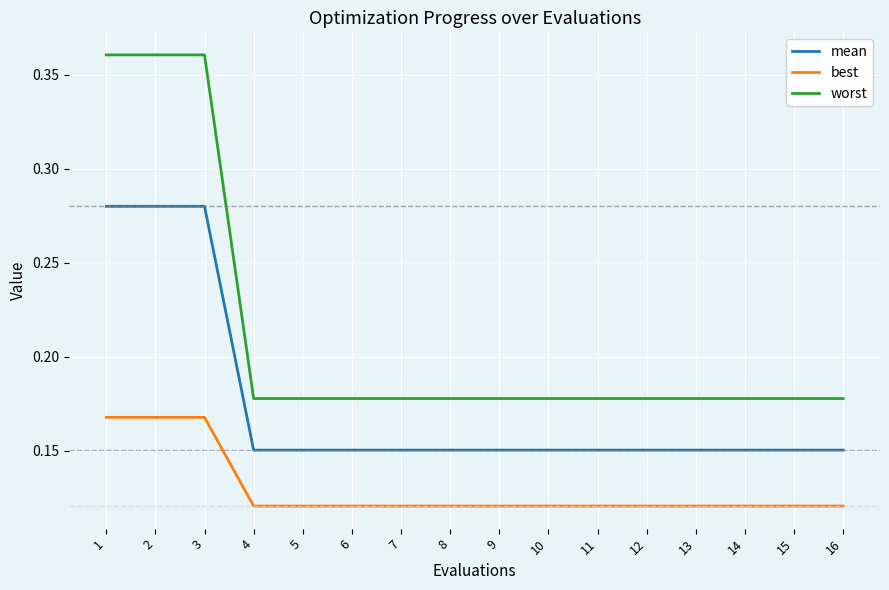

Rank the series by their average value, from lowest to highest.

best, mean, worst